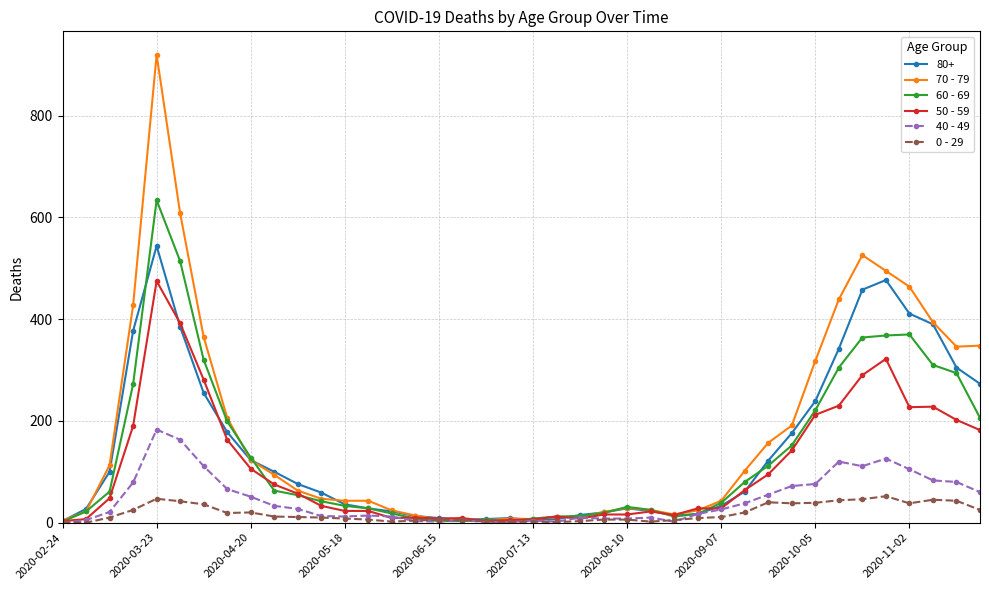

At how many categories does at least one series exceed 589?

2